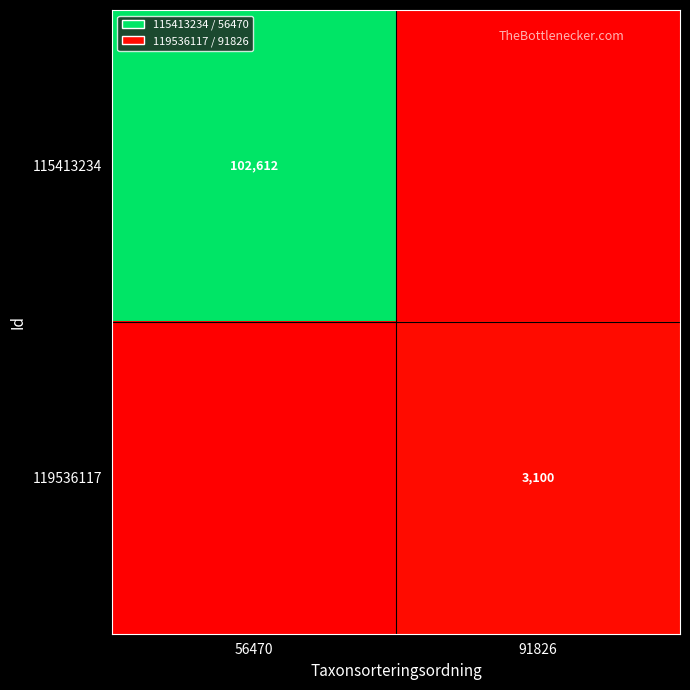

The value of 119536117 at 91826 is 5060. True or false?

False